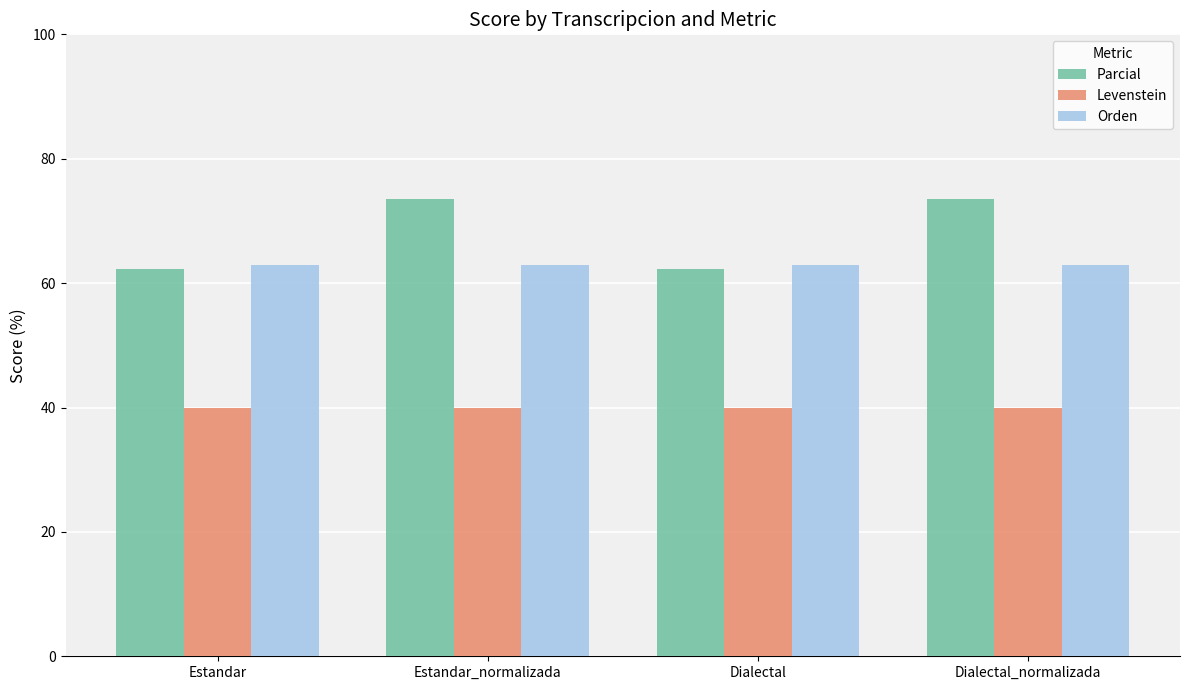

Does the chart contain any negative values?

No